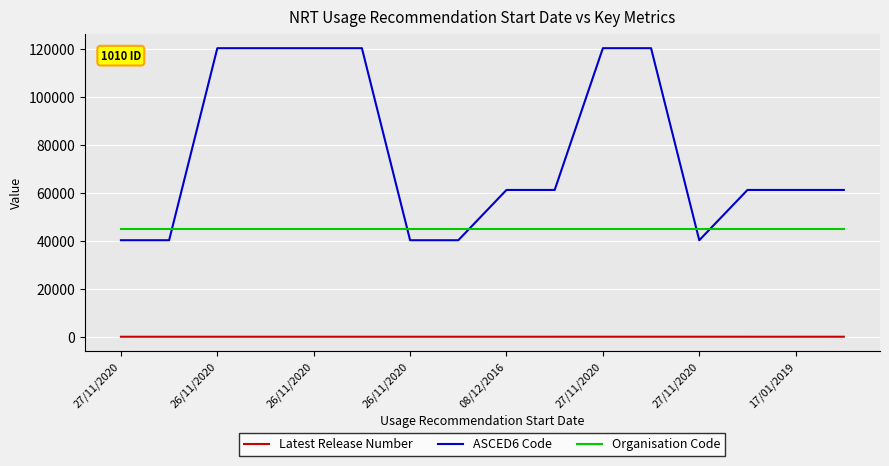

What is the highest value of the Organisation Code series?

45002